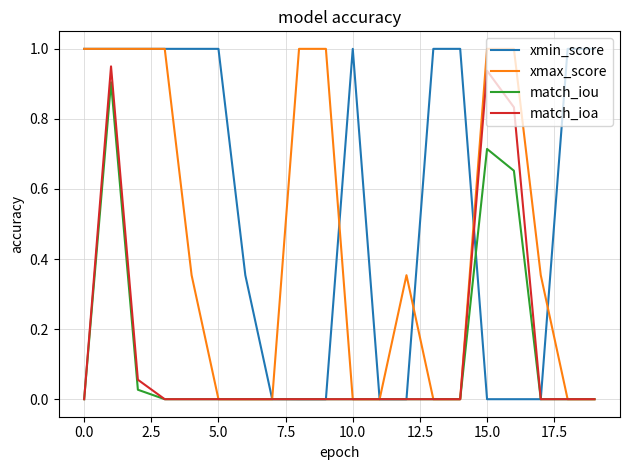

Which series has the largest total across all categories?

xmin_score